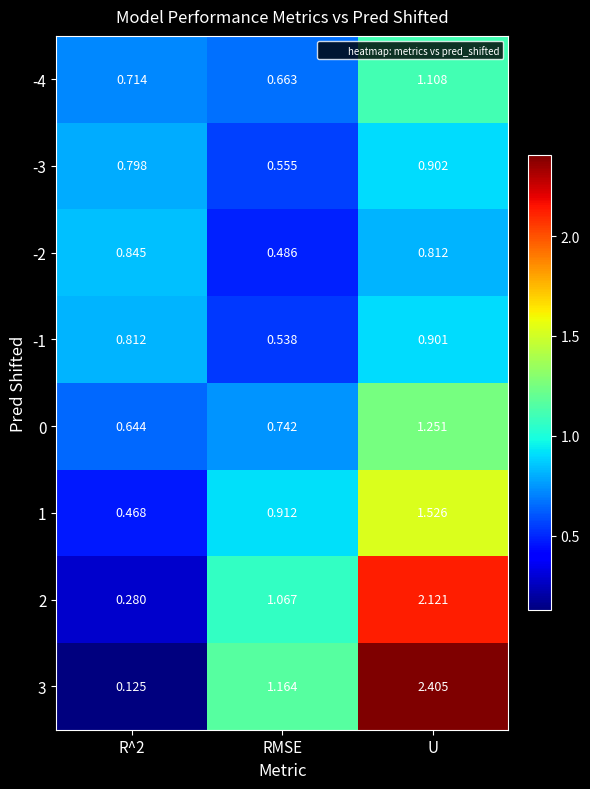

How many categories are shown in the chart?

3